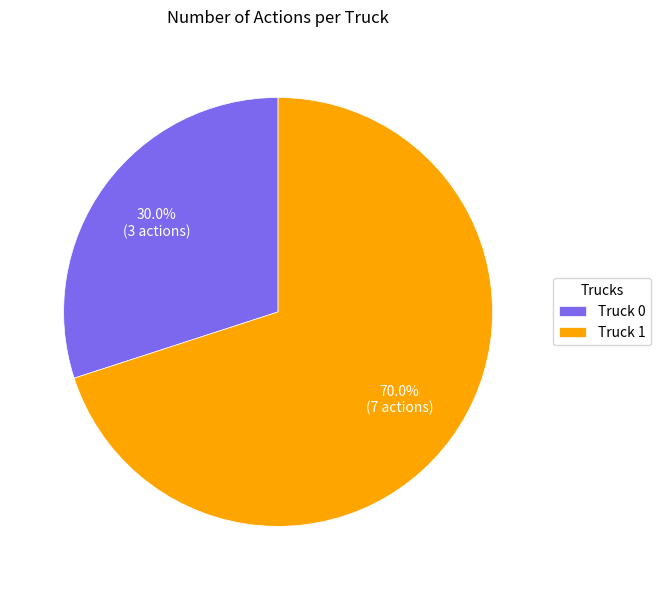

What is the ratio of the value at Truck 1 to the value at Truck 0?

2.3